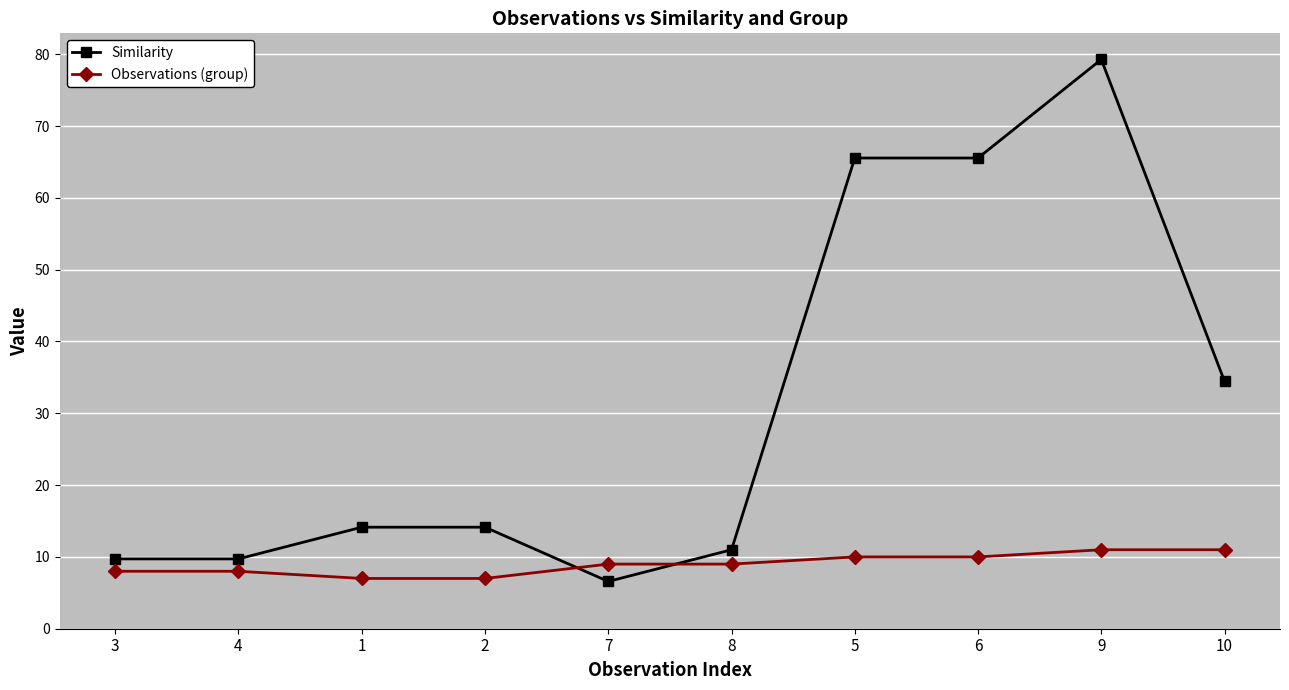

Count the number of categories in the chart.

10